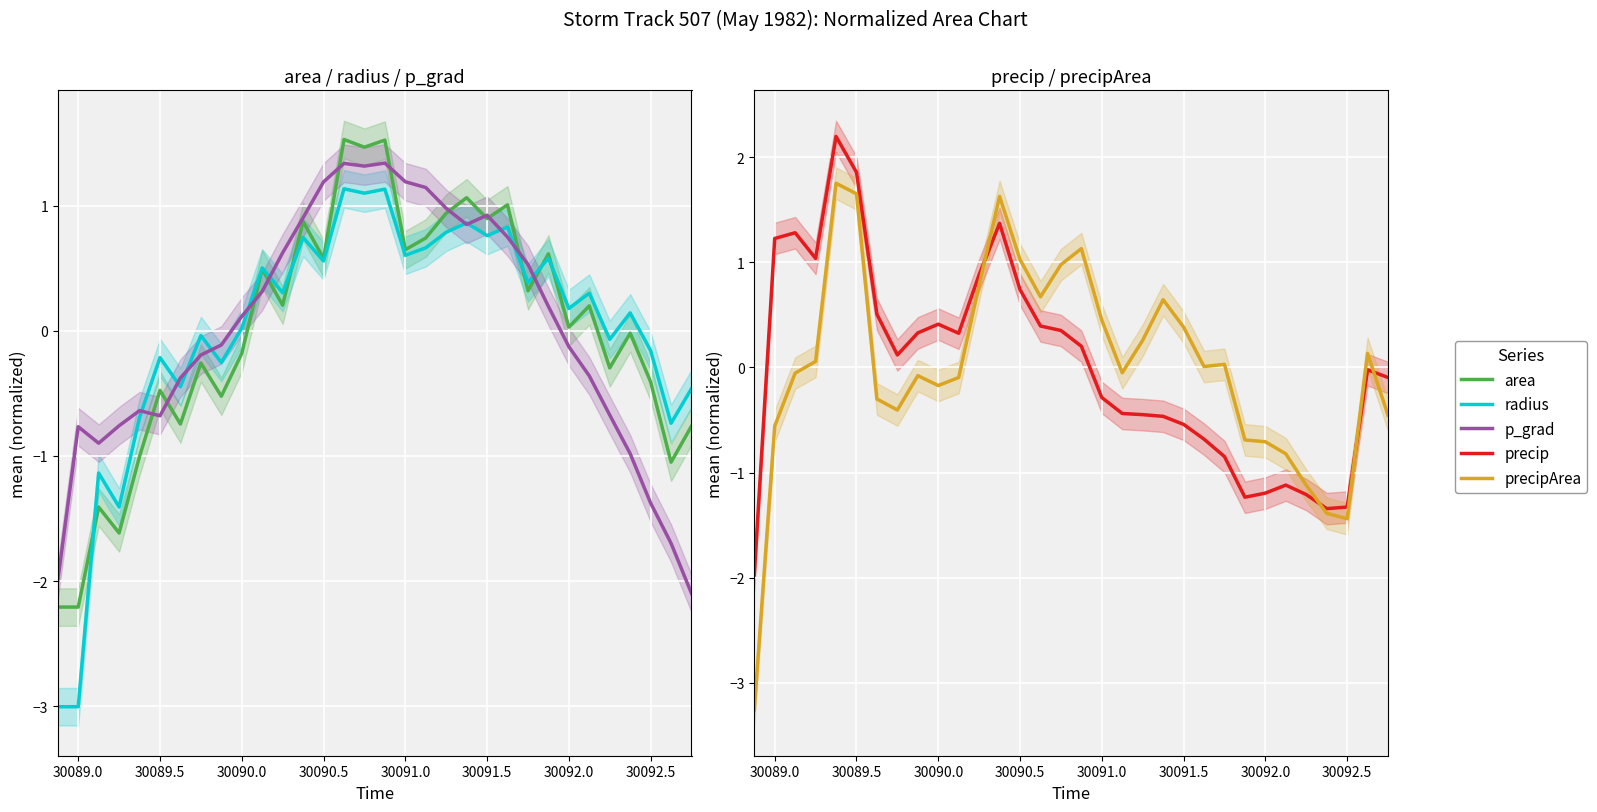

What are all the series names shown in the legend?

area, radius, p_grad, precip, precipArea